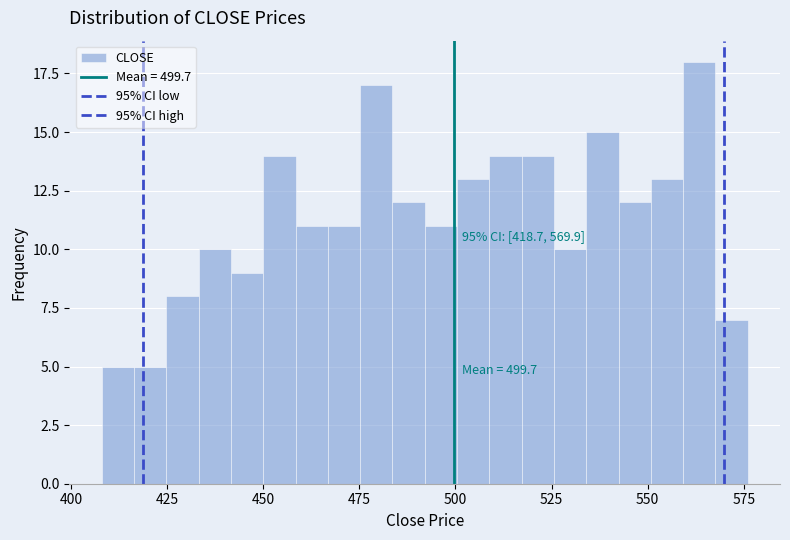

Read against the x-axis, roughly where is the centre of the tallest bar?

565